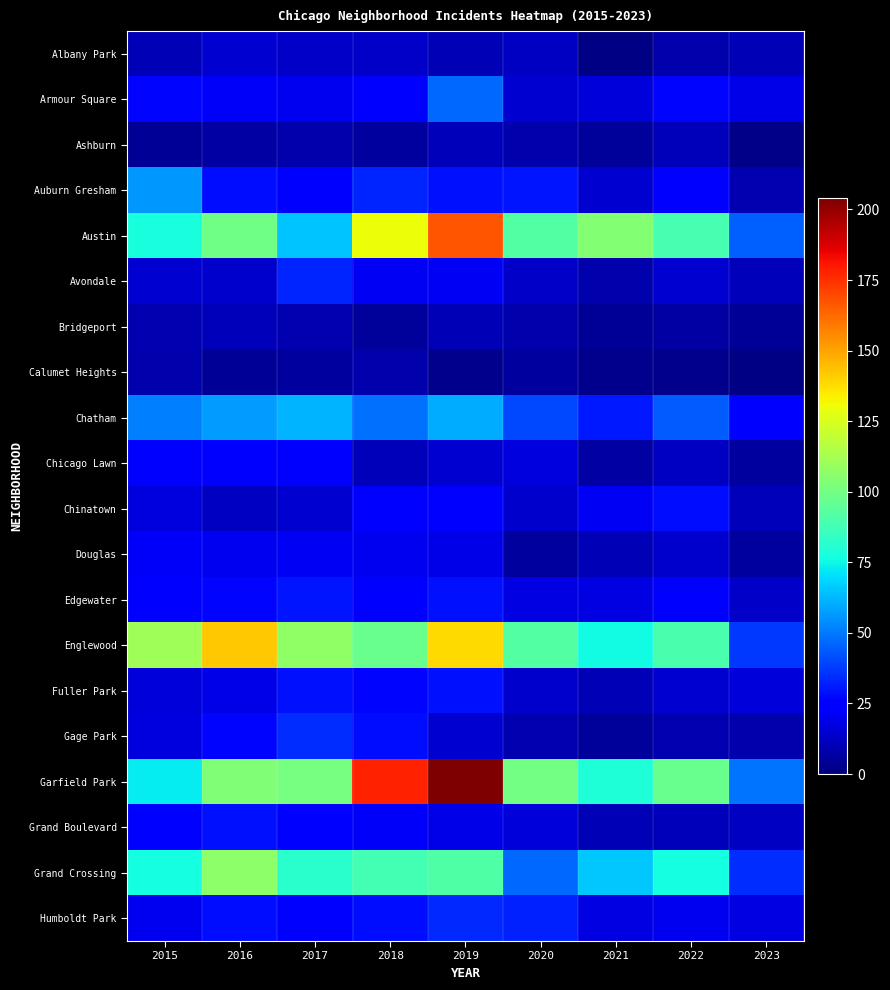

How many data points does each series have?

9